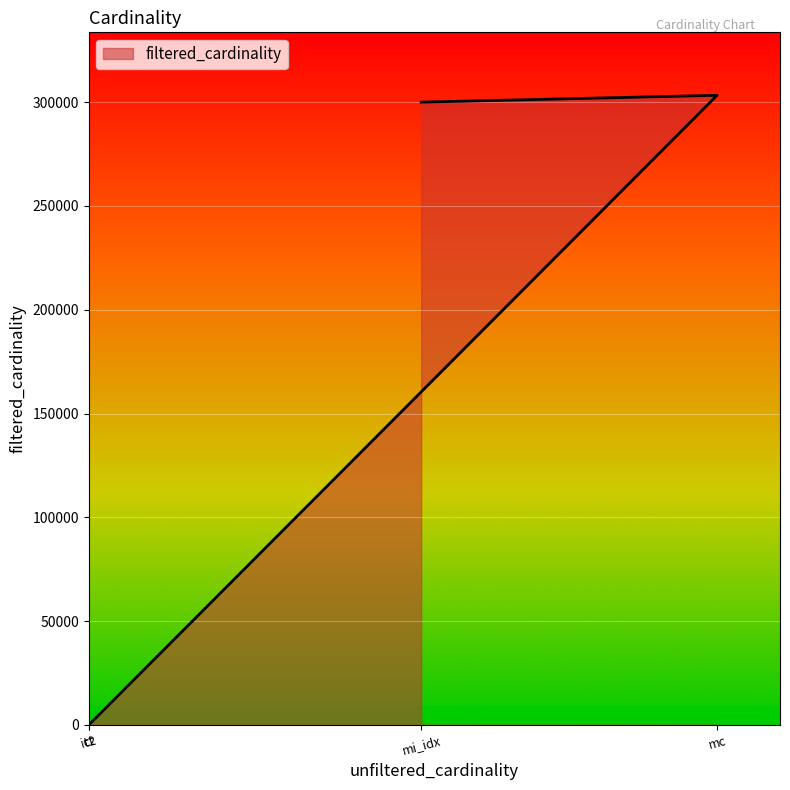

Between it2 and ct, which is larger?

ct